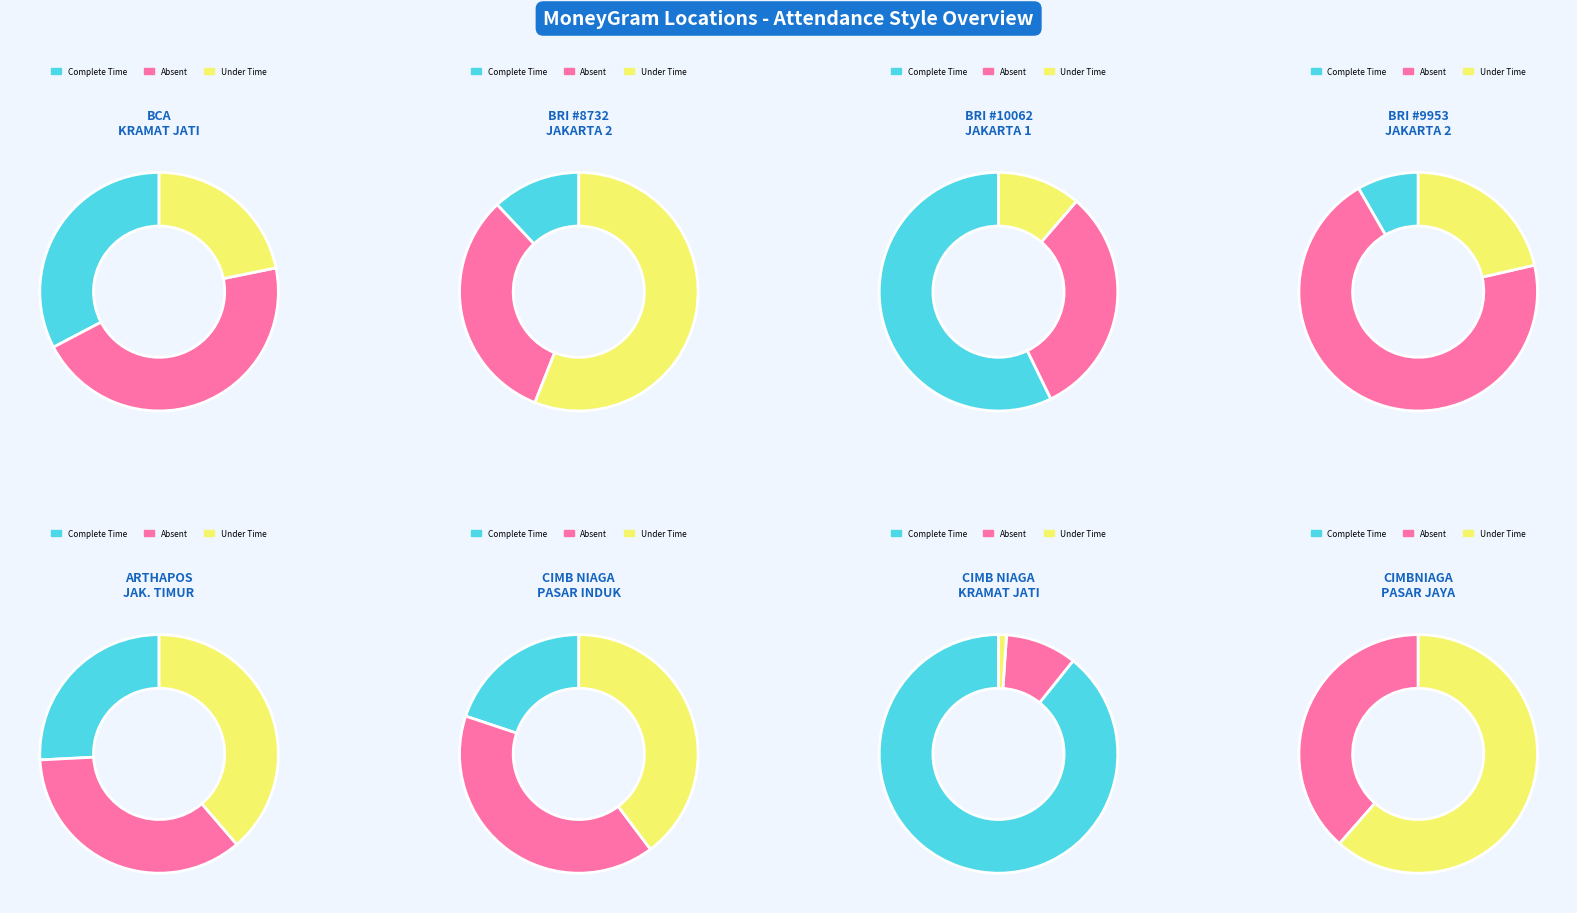

True or false: BCA - KRAMAT JATI accounts for 1% of the total.

False